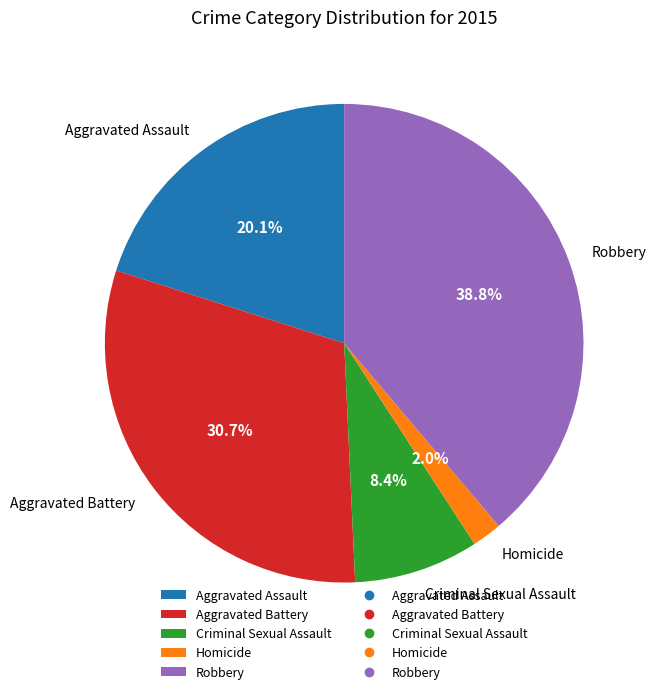

To the nearest percent, what portion does Criminal Sexual Assault represent?

8%